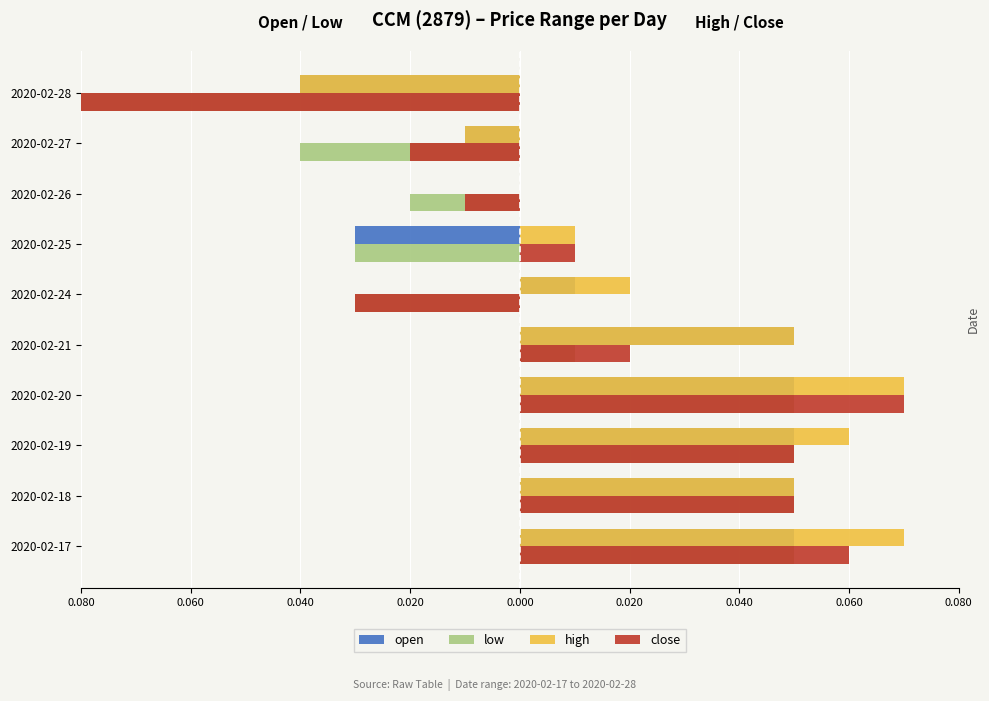

What are all the series names shown in the legend?

open, low, high, close